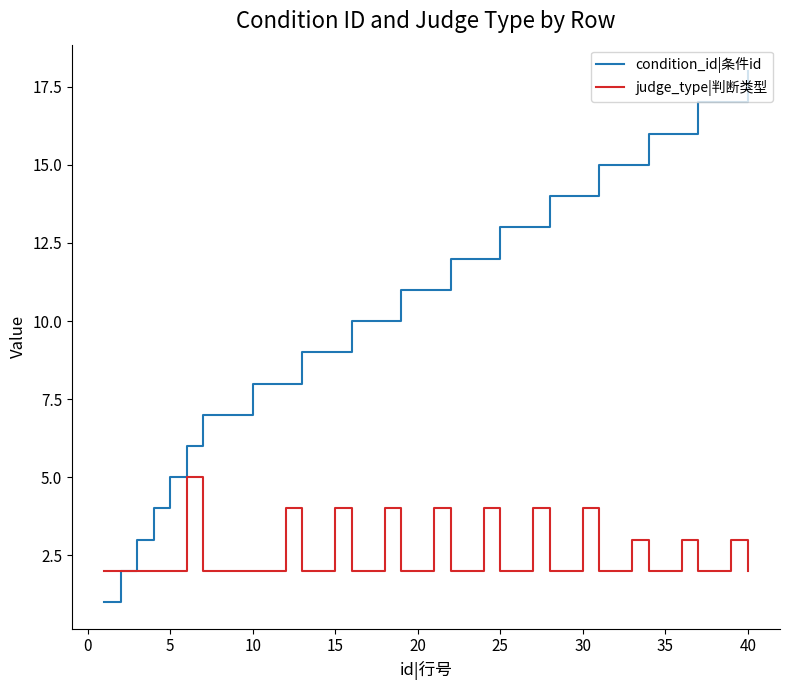

What is the greatest value displayed?

18